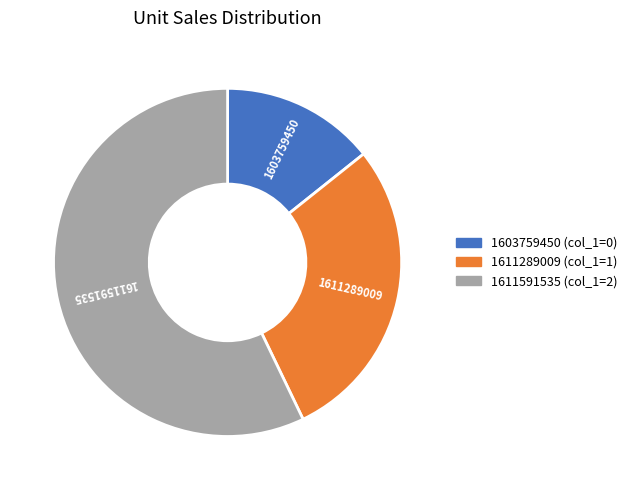

Which slice represents more than half of the pie?

1611591535